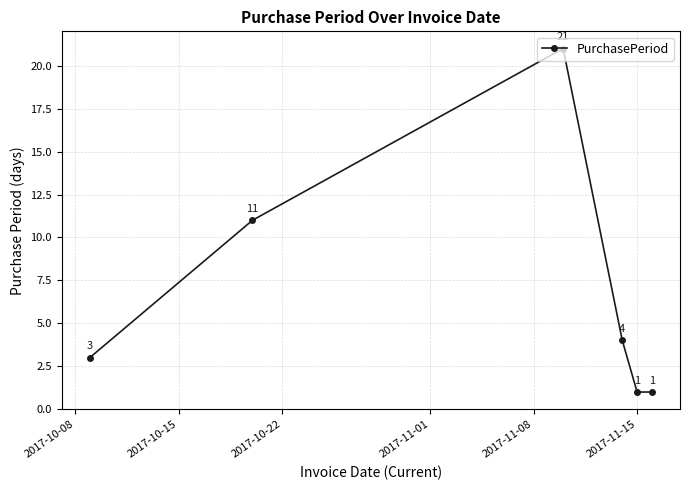

What is the maximum value shown in the chart?

21